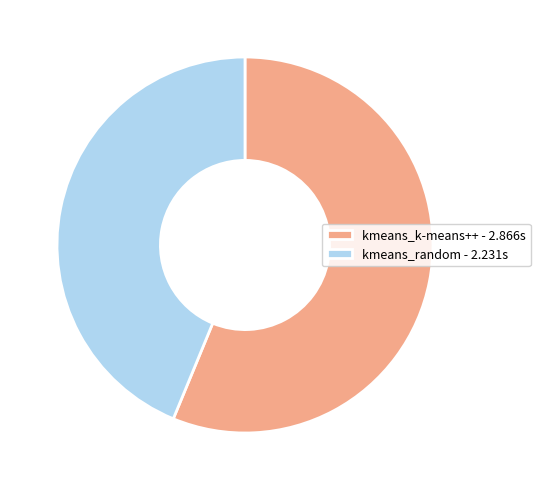

Between kmeans_k-means++ - 2.866s and kmeans_random - 2.231s, which is larger?

kmeans_k-means++ - 2.866s